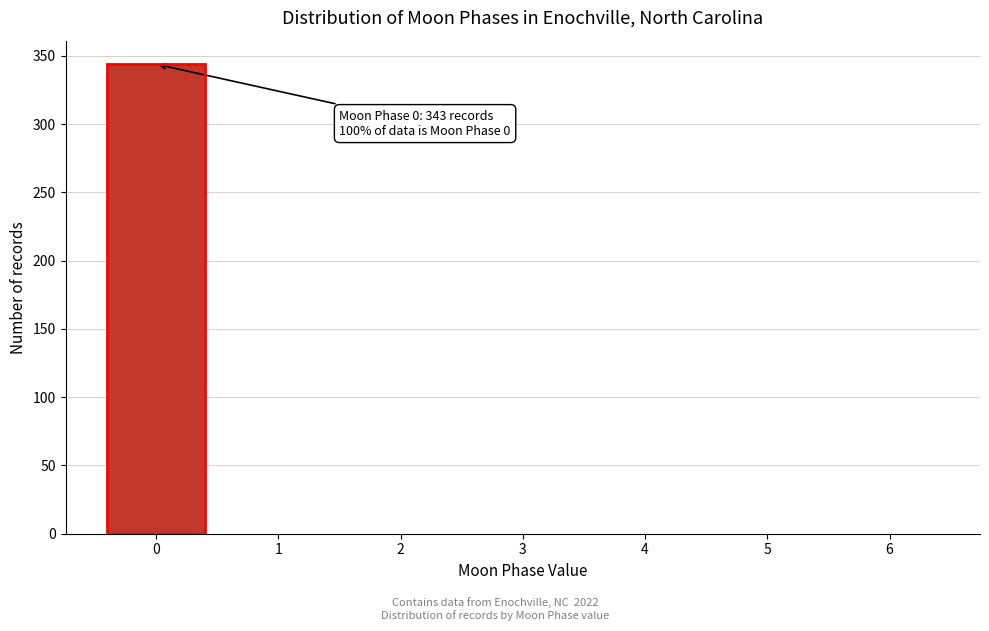

Over which range of the x-axis is the bar tallest?

-0.5 to 0.5